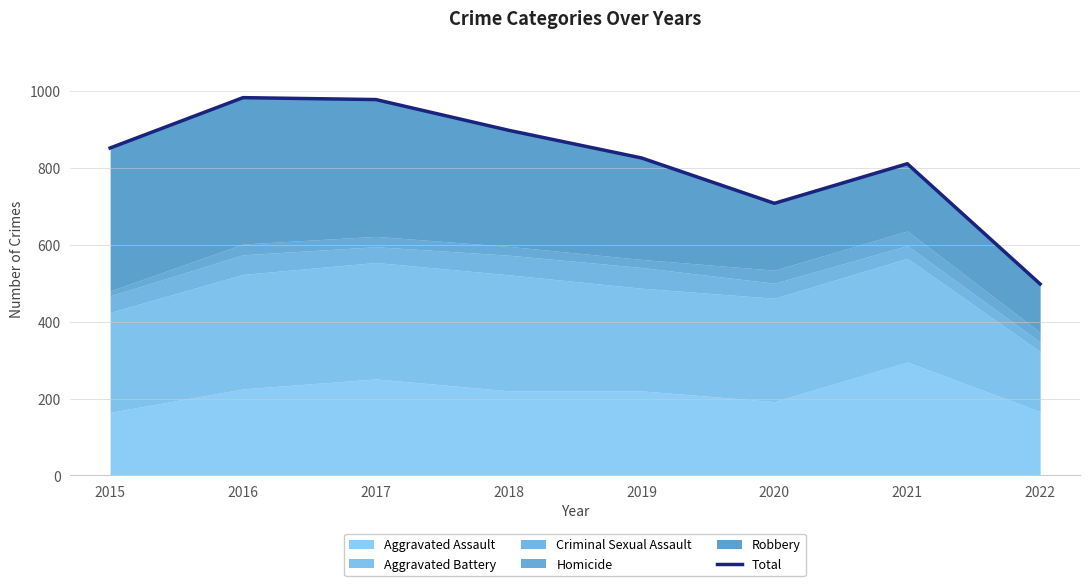

Rank the categories by value from lowest to highest.

2022, 2020, 2021, 2019, 2015, 2018, 2017, 2016